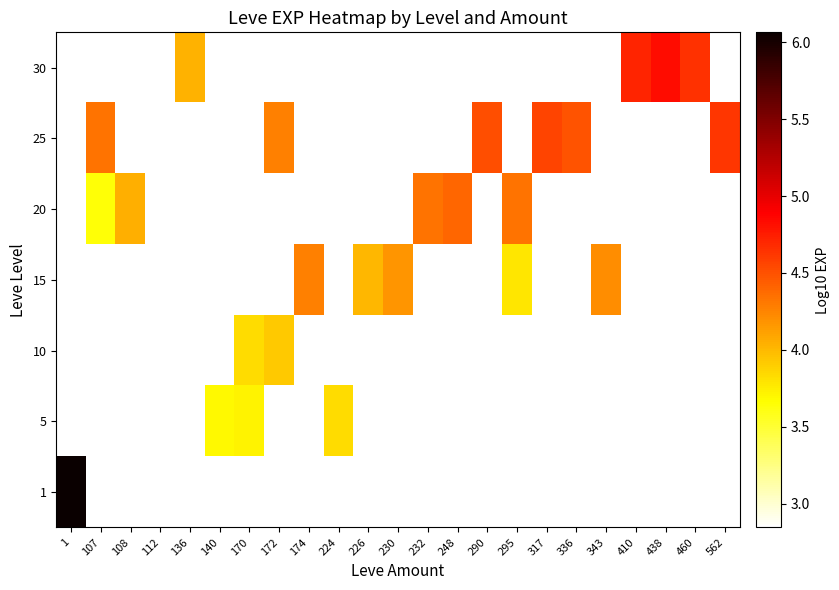

At which label does 15 first exceed 4?

174